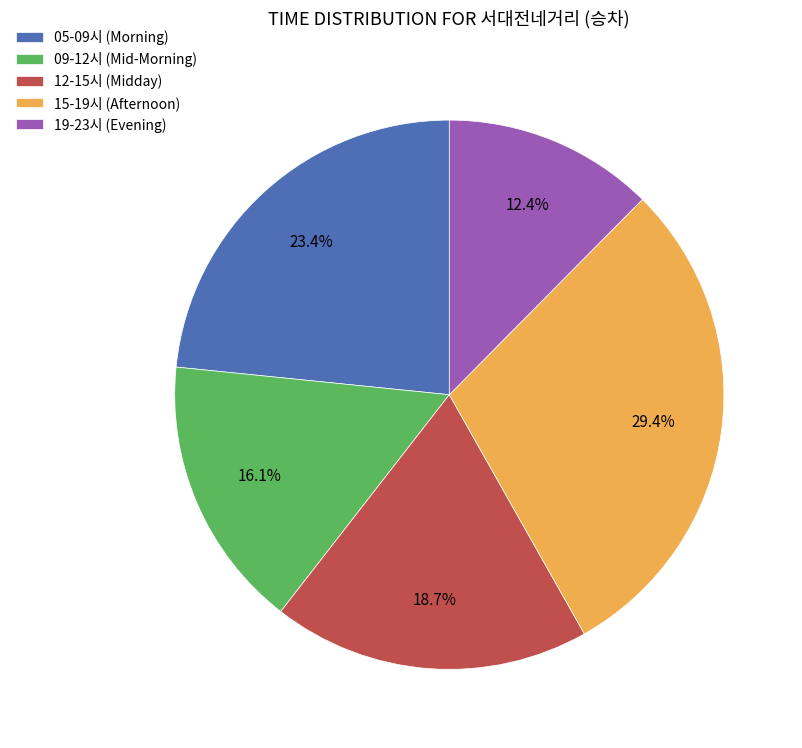

Count the number of slices in the pie.

5